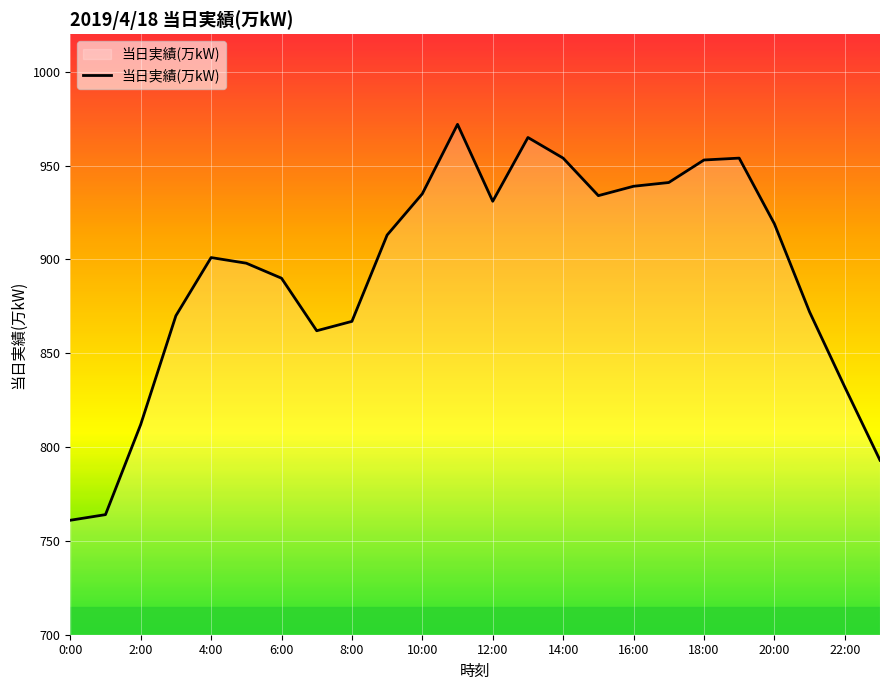

What is the difference between the maximum and minimum values?

211